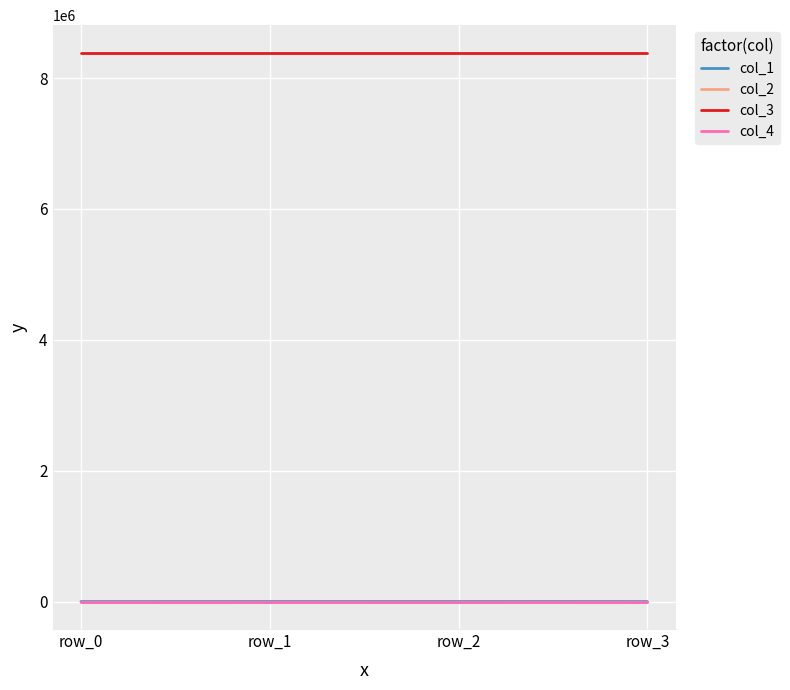

What are all the series names shown in the legend?

col_1, col_2, col_3, col_4